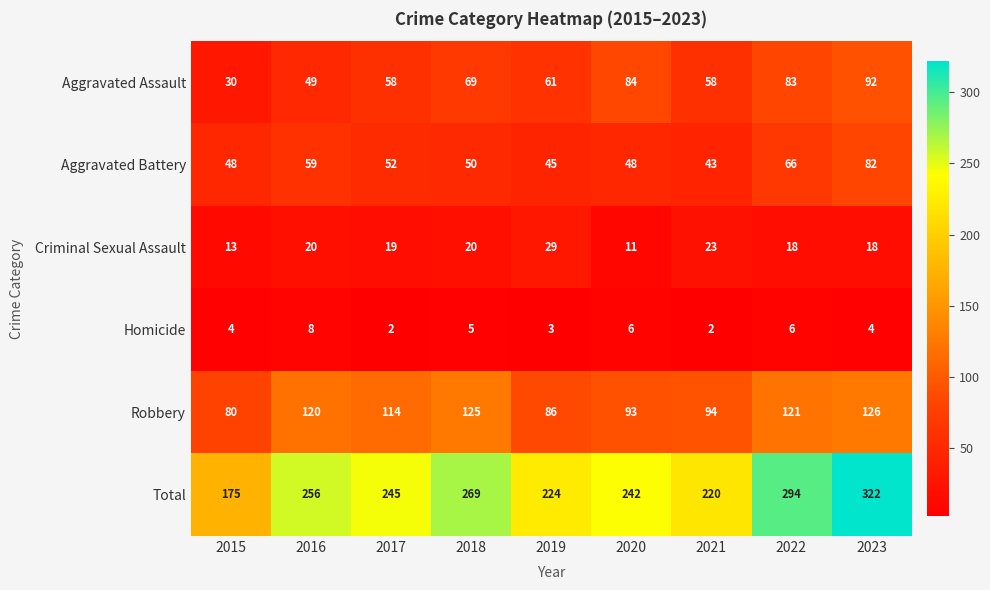

Is it true that Criminal Sexual Assault equals 23 at 2021?

True